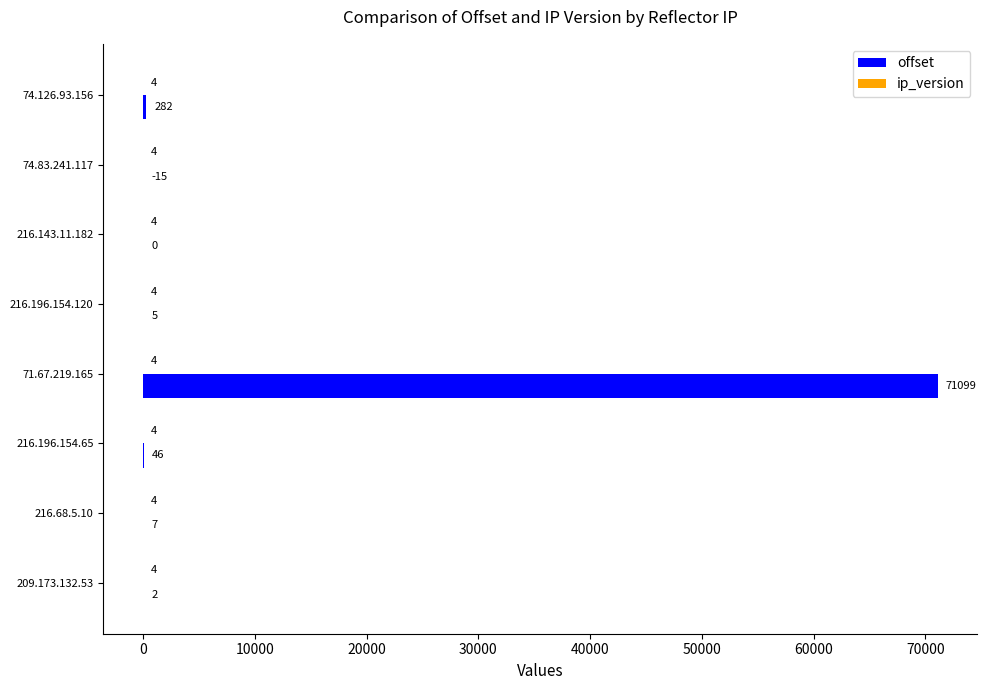

Between 74.83.241.117 and 74.126.93.156, which series saw the biggest shift?

offset